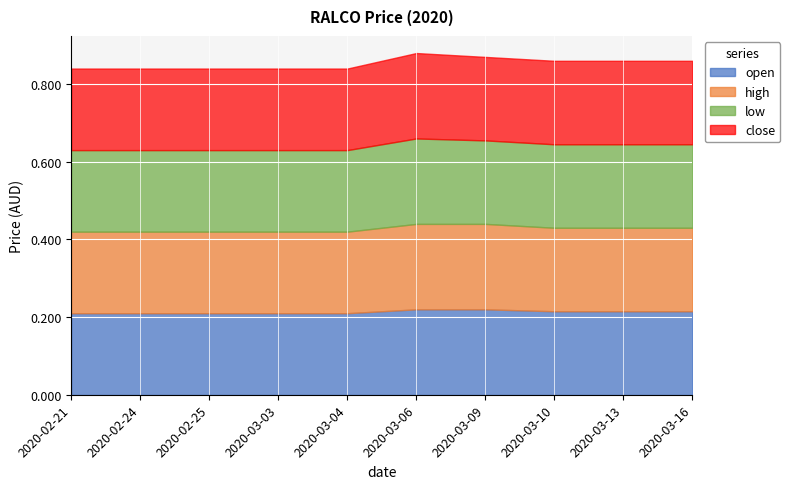

What is the sum of all low values?

2.1